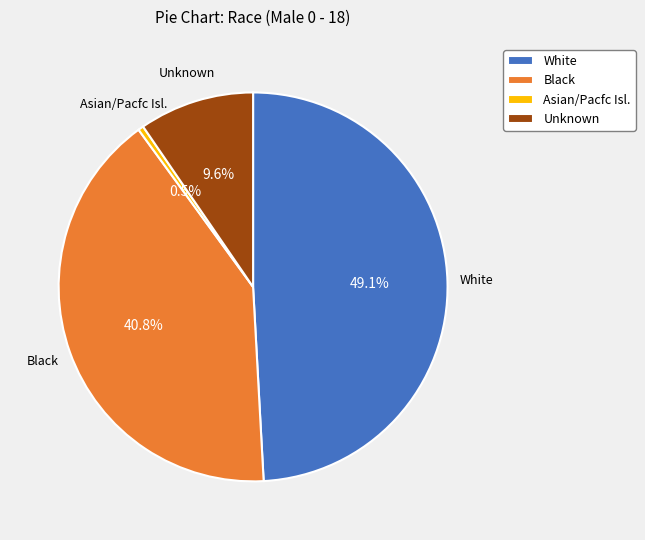

Approximately how many times larger is the value at White compared to Black?

1.2